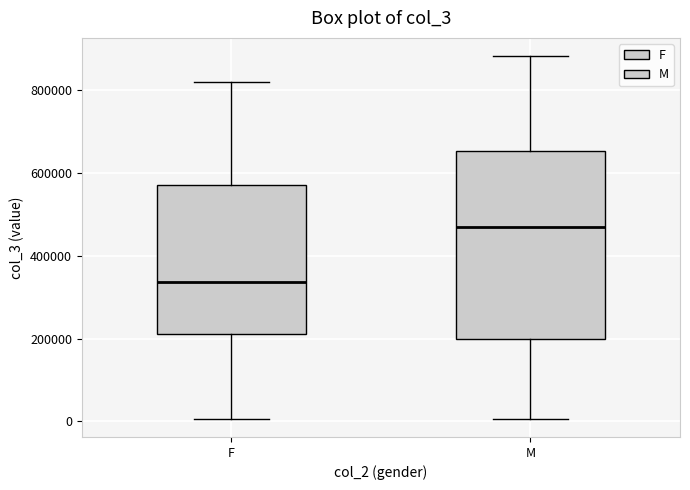

Which box is the tallest, from its lower edge to its upper edge?

M